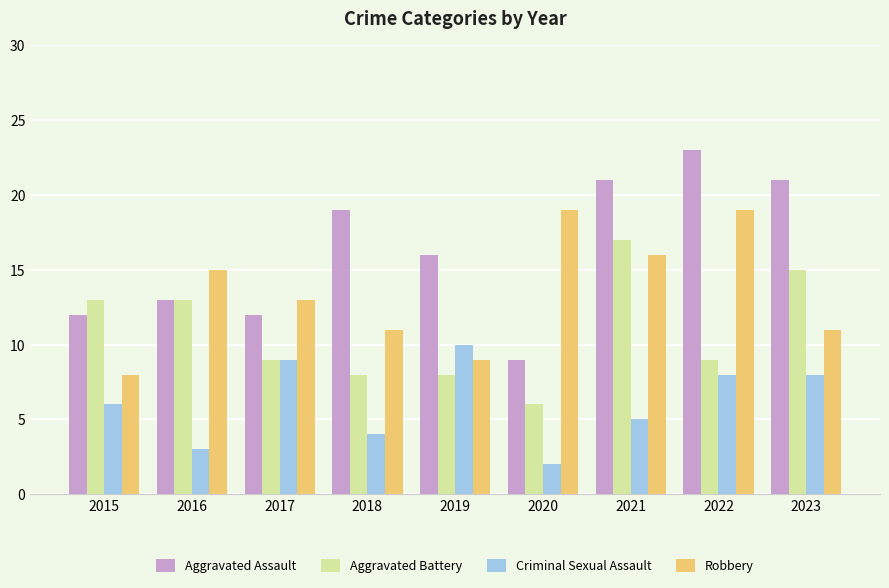

What are all the series names shown in the legend?

Aggravated Assault, Aggravated Battery, Criminal Sexual Assault, Robbery